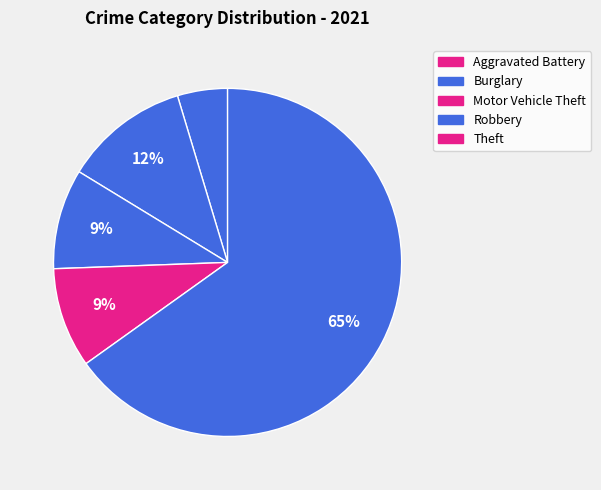

How many slices are in this pie chart?

5